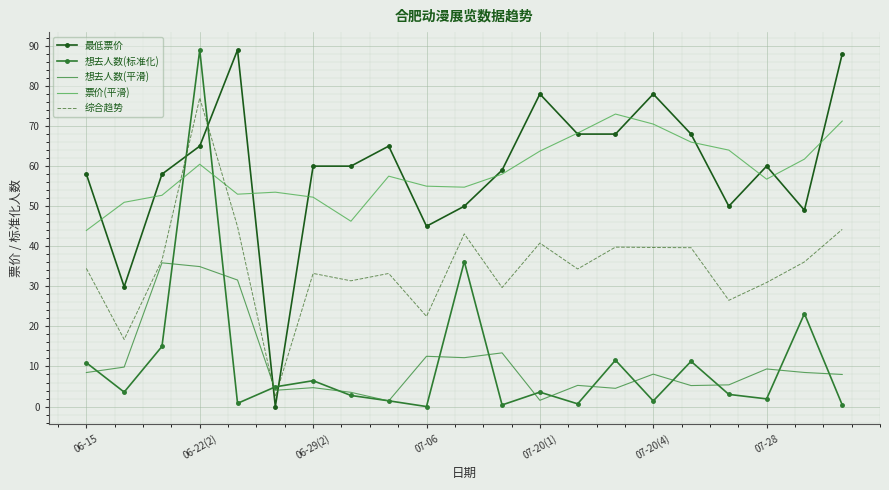

True or false: 票价(平滑) and 综合趋势 cross at least once.

True